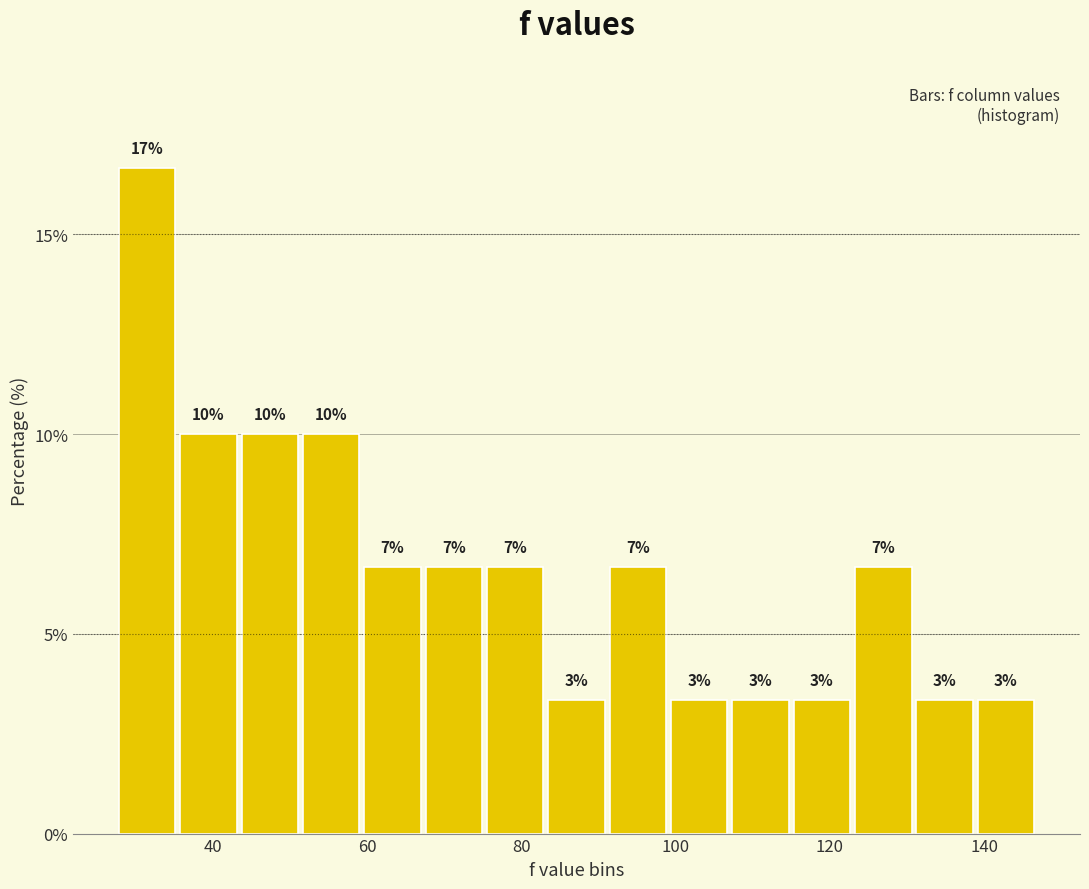

Read against the x-axis, roughly where is the centre of the tallest bar?

32